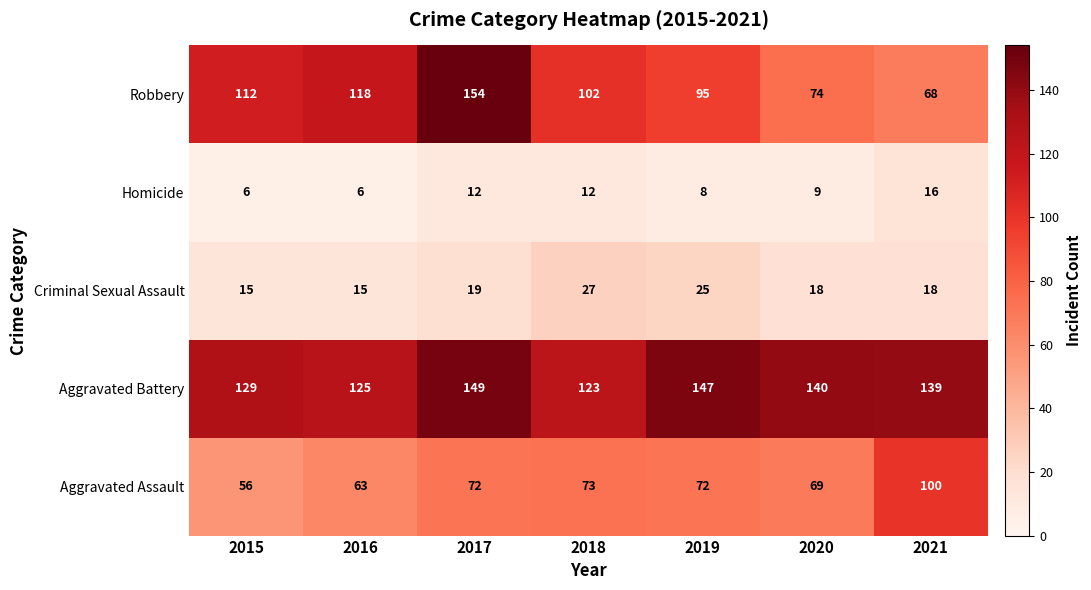

What is the minimum value for Aggravated Battery?

123